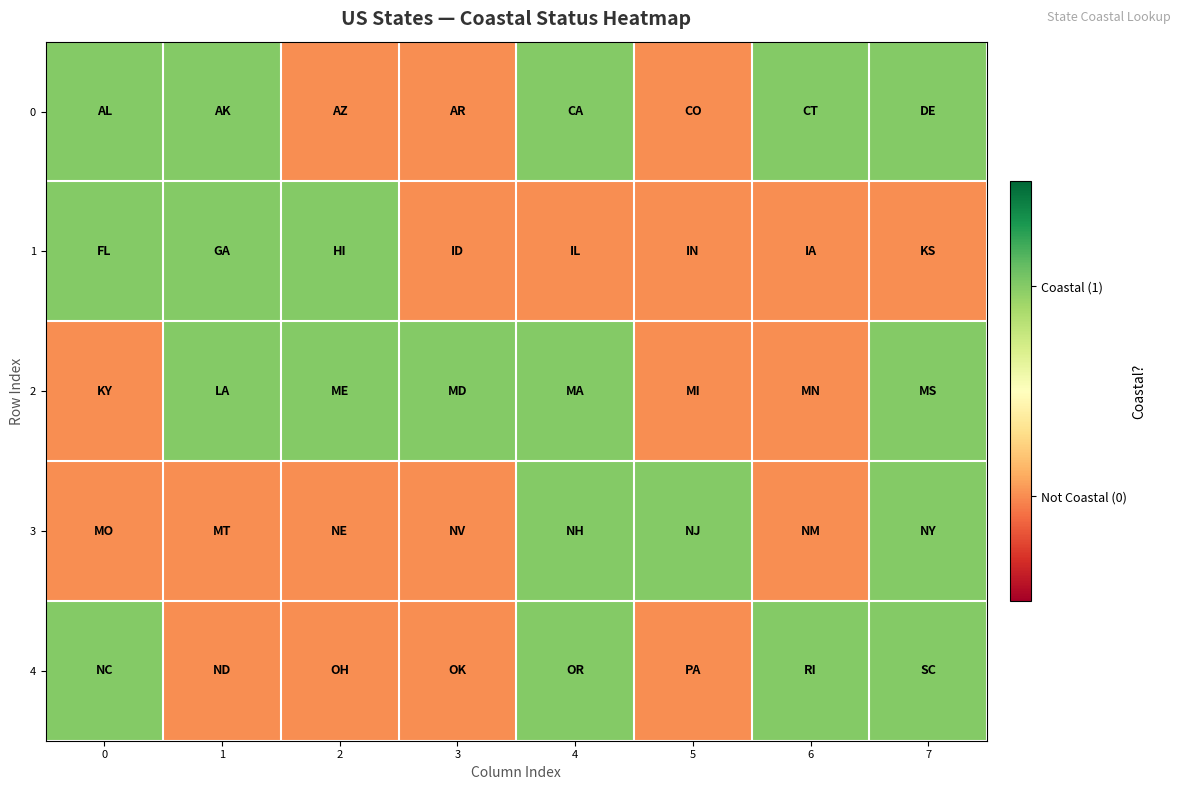

At which category is the sum across all series the highest?

4